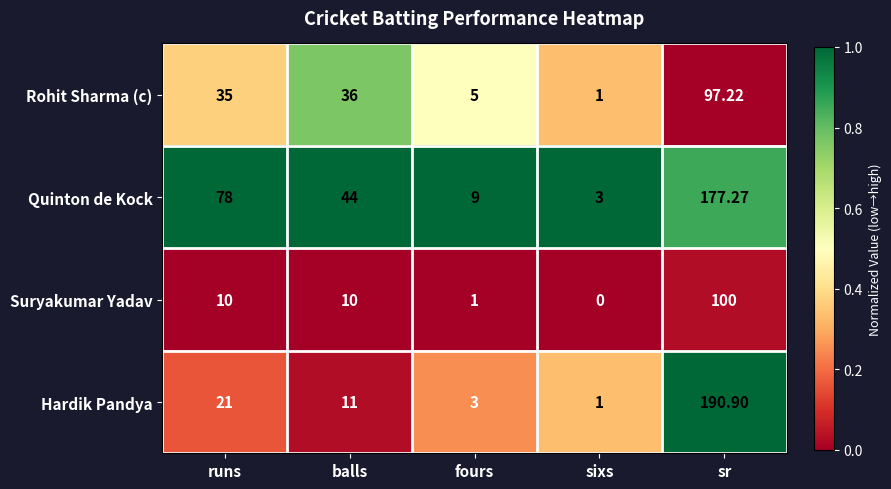

At which category is the sum across all series the highest?

sr